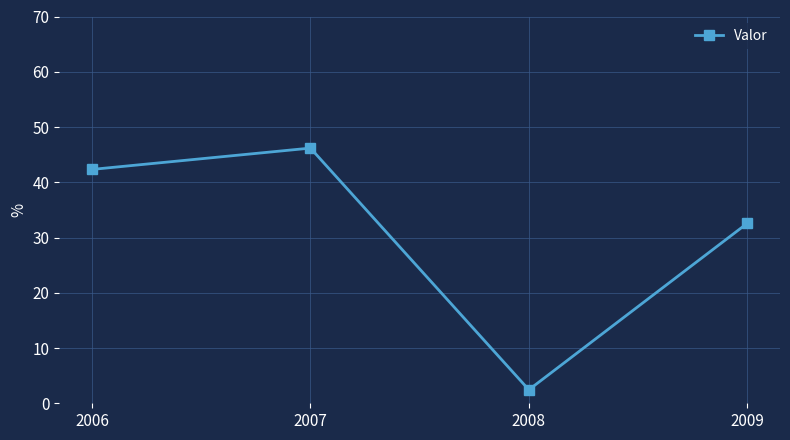

Does the chart have visible grid lines?

Yes